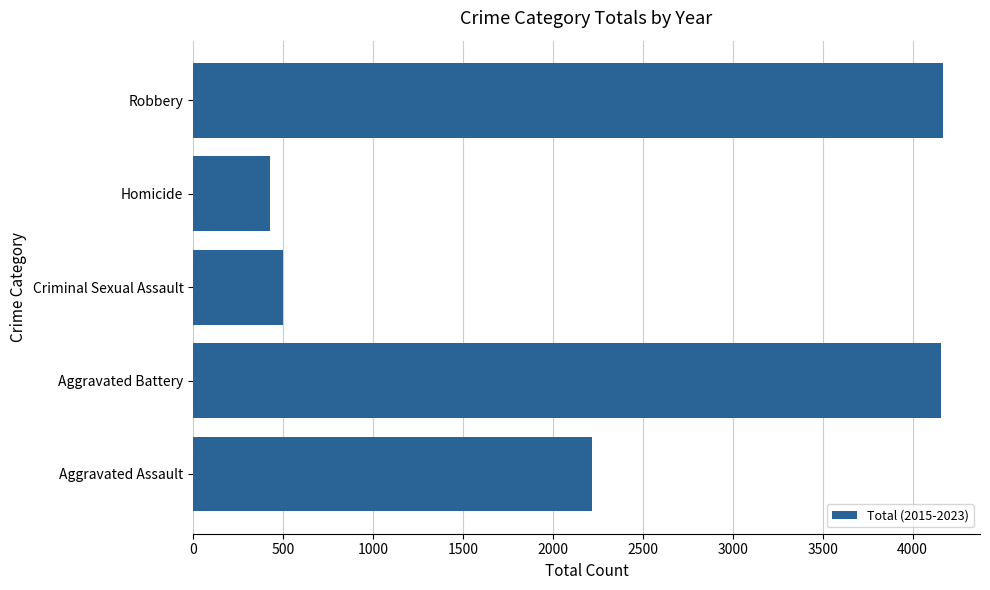

What is the difference between the second highest and second lowest values?

3655